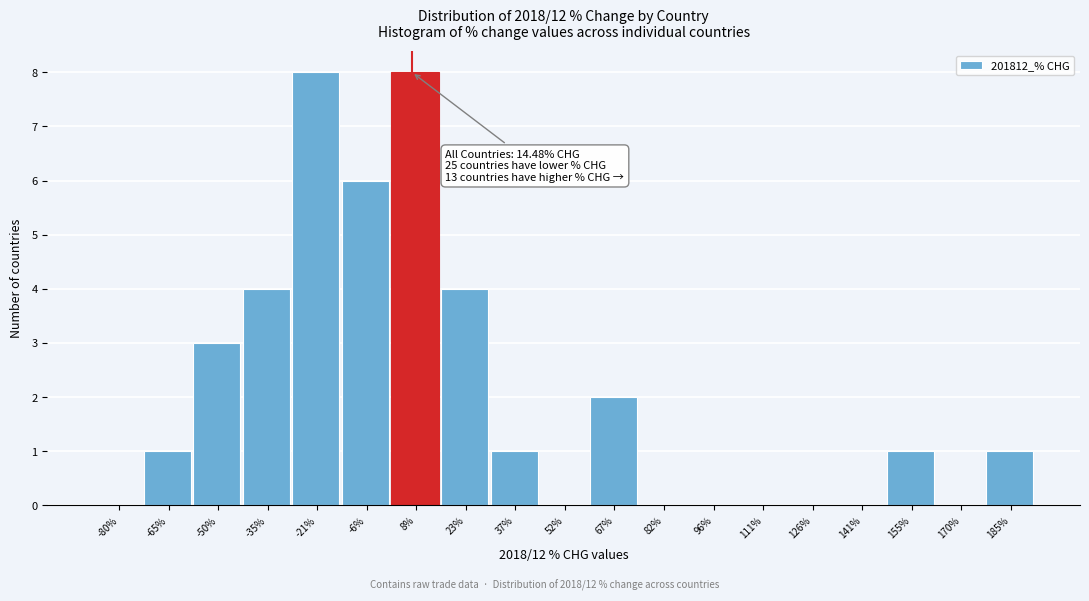

Reading right to left, transcribe all the data shown in this chart.

185%=1	170%=0	155%=1	141%=0	126%=0	111%=0	96%=0	82%=0	67%=2	52%=0	37%=1	23%=4	8%=8	-6%=6	-21%=8	-35%=4	-50%=3	-65%=1	-80%=0